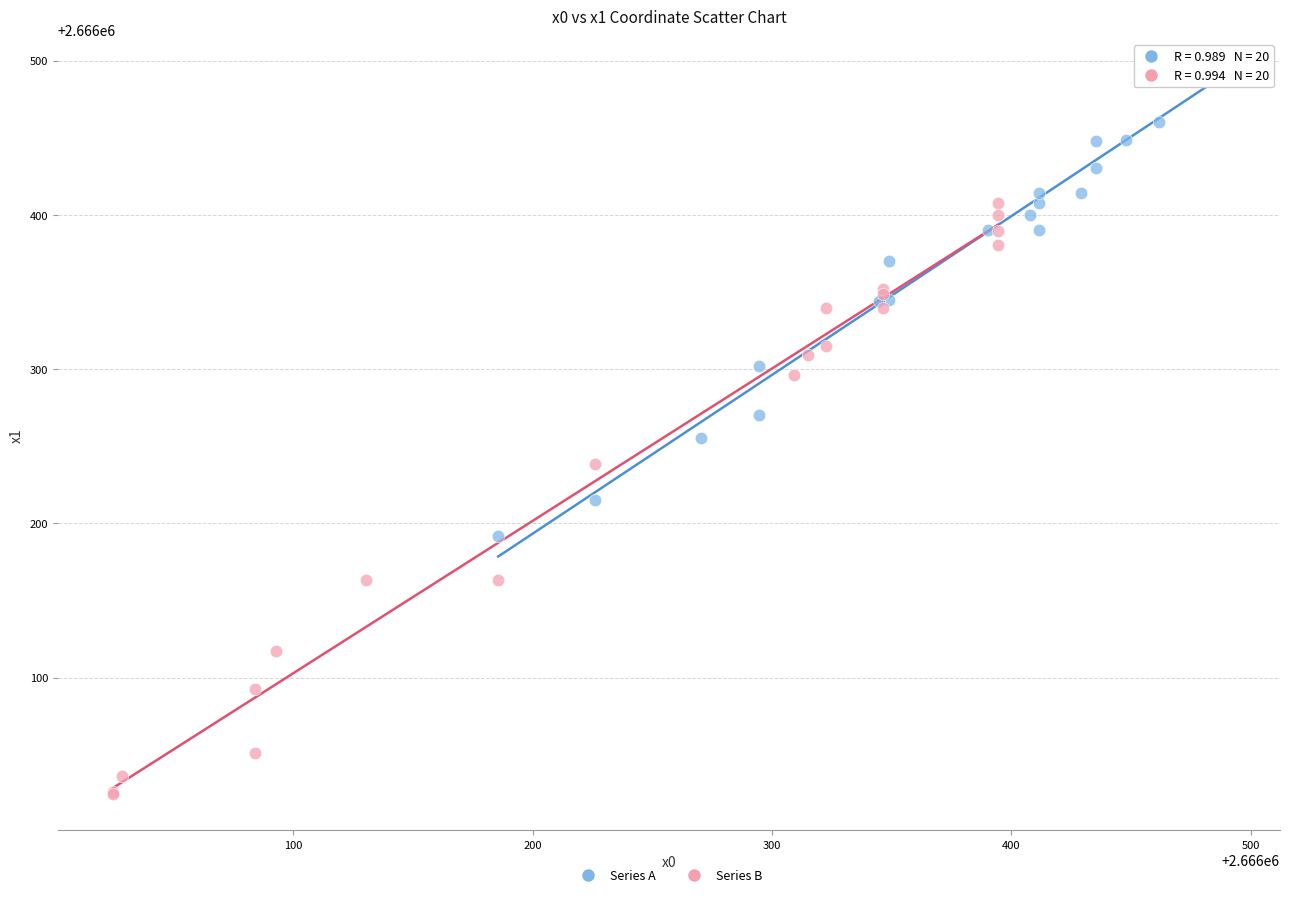

Which series reaches the minimum Y coordinate?

Series B